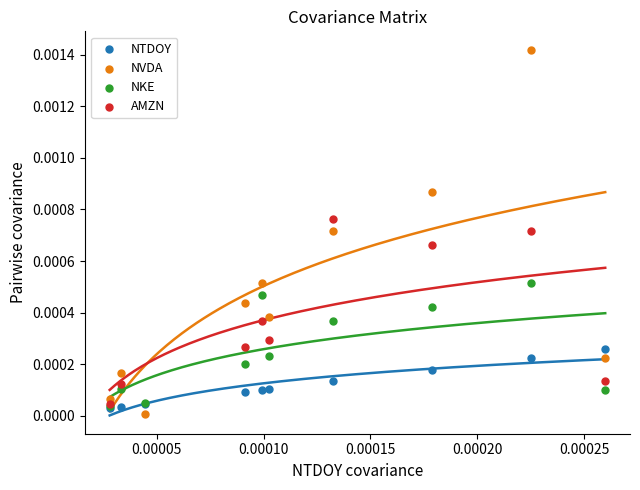

Which series reaches the maximum Y coordinate?

NVDA